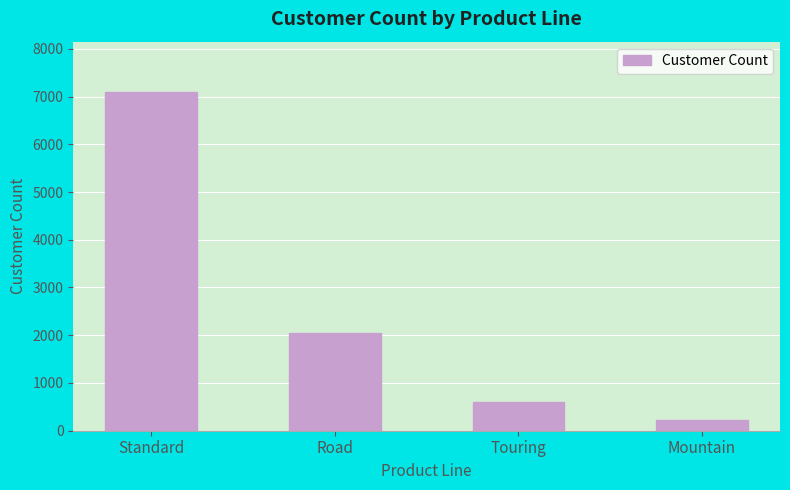

Does the chart contain any negative values?

No